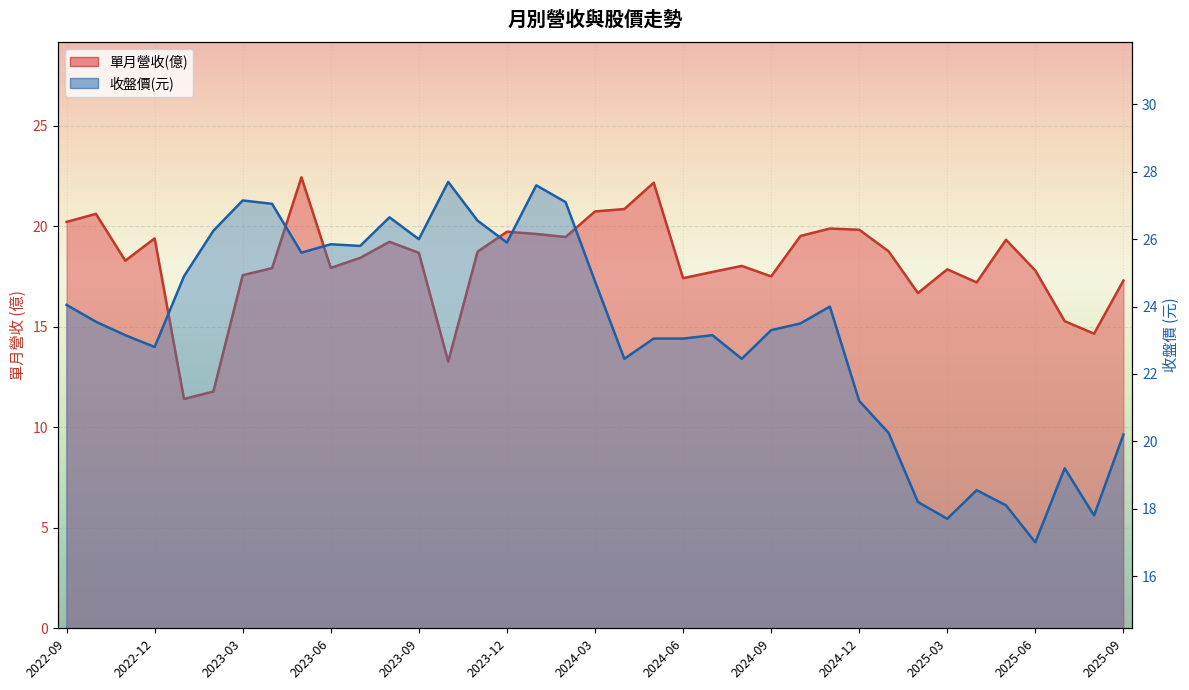

Reading right to left, transcribe all the data shown in this chart.

單月營收(億): 2025-09=17.3	2025-08=14.7	2025-07=15.3	2025-06=17.8	2025-05=19.3	2025-04=17.2	2025-03=17.9	2025-02=16.7	2025-01=18.8	2024-12=19.8	2024-11=19.9	2024-10=19.5	2024-09=17.5	2024-08=18.0	2024-07=17.7	2024-06=17.4	2024-05=22.2	2024-04=20.9	2024-03=20.7	2024-02=19.5	2024-01=19.6	2023-12=19.7	2023-11=18.7	2023-10=13.3	2023-09=18.7	2023-08=19.2	2023-07=18.4	2023-06=17.9	2023-05=22.4	2023-04=17.9	2023-03=17.6	2023-02=11.8	2023-01=11.4	2022-12=19.4	2022-11=18.3	2022-10=20.6	2022-09=20.2
收盤價: 2025-09=20.2	2025-08=17.8	2025-07=19.2	2025-06=17.0	2025-05=18.1	2025-04=18.6	2025-03=17.7	2025-02=18.2	2025-01=20.2	2024-12=21.2	2024-11=24.0	2024-10=23.5	2024-09=23.3	2024-08=22.4	2024-07=23.1	2024-06=23.1	2024-05=23.1	2024-04=22.4	2024-03=24.8	2024-02=27.1	2024-01=27.6	2023-12=25.9	2023-11=26.6	2023-10=27.7	2023-09=26.0	2023-08=26.6	2023-07=25.8	2023-06=25.9	2023-05=25.6	2023-04=27.1	2023-03=27.1	2023-02=26.2	2023-01=24.9	2022-12=22.8	2022-11=23.1	2022-10=23.6	2022-09=24.1